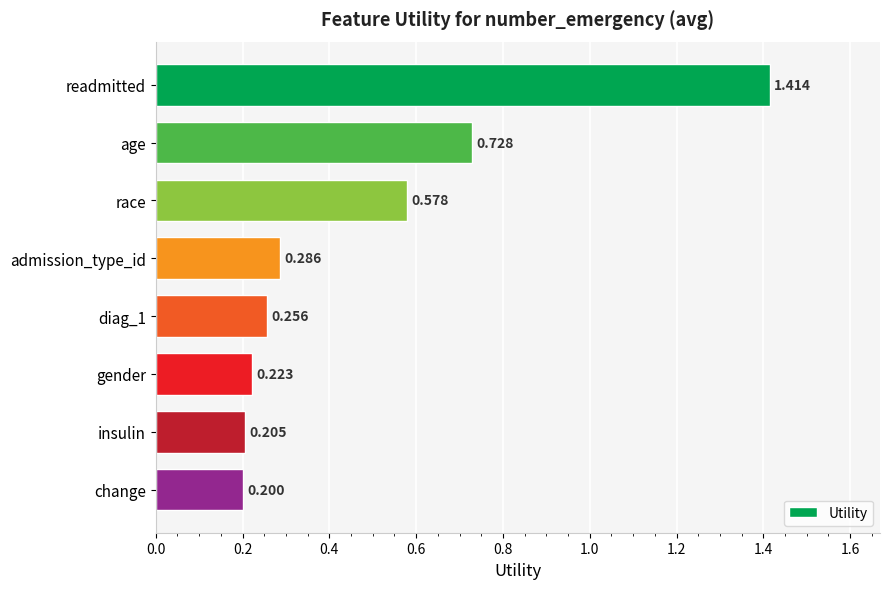

What is the sum of all values?

3.9